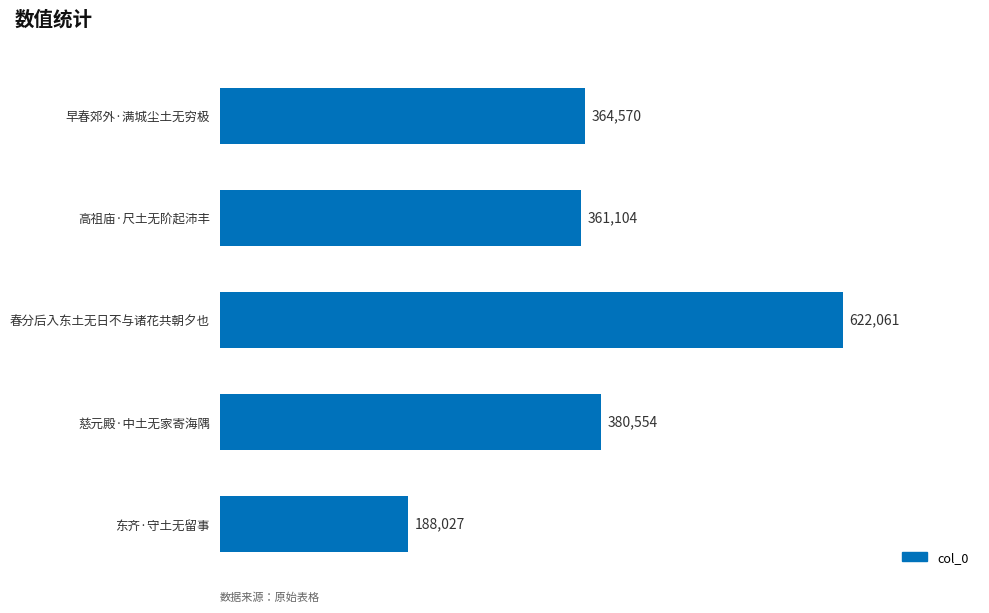

Reading top to bottom, what are all the values shown in this chart?

早春郊外·满城尘土无穷极=364570	高祖庙·尺土无阶起沛丰=361104	春分后入东土无日不与诸花共朝夕也=622061	慈元殿·中土无家寄海隅=380554	东齐·守土无留事=188027